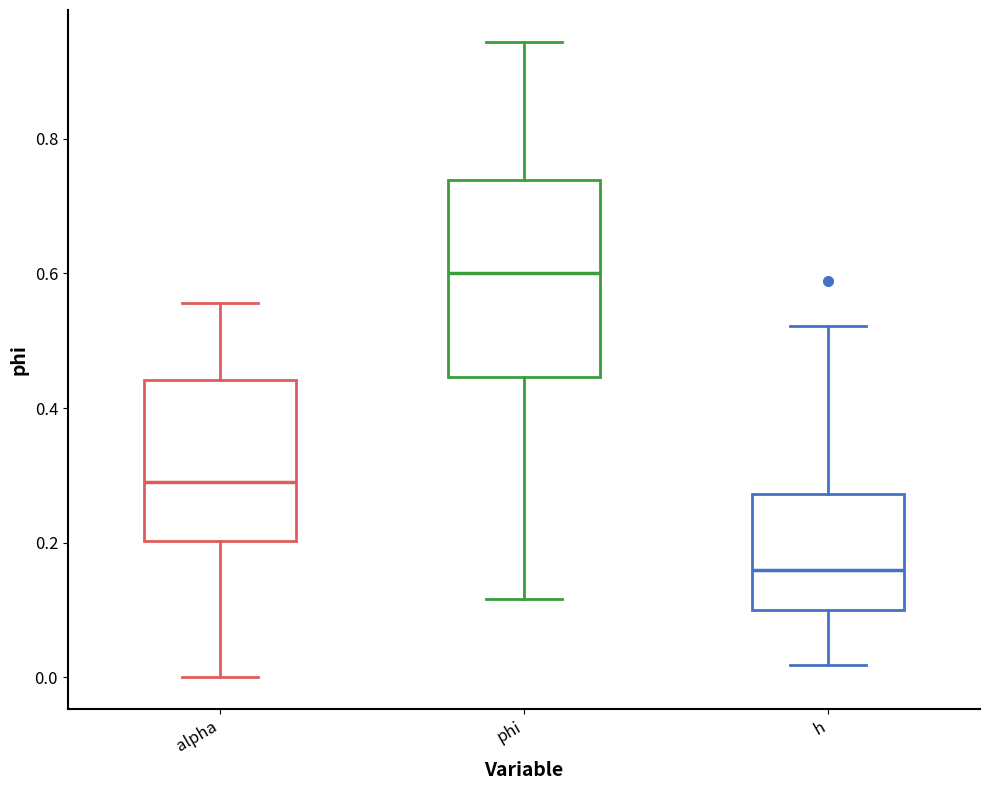

Reading left to right, transcribe this box plot: for each box, give where its median line is, the range the box spans, and where its two whiskers end, as read against the y-axis. The values are not printed on the chart, so give them approximately, as read against the axis.

alpha: median 0.30, box 0.20 to 0.44, whiskers 0.00 to 0.56
phi: median 0.60, box 0.44 to 0.74, whiskers 0.12 to 0.94
h: median 0.16, box 0.10 to 0.28, whiskers 0.02 to 0.52